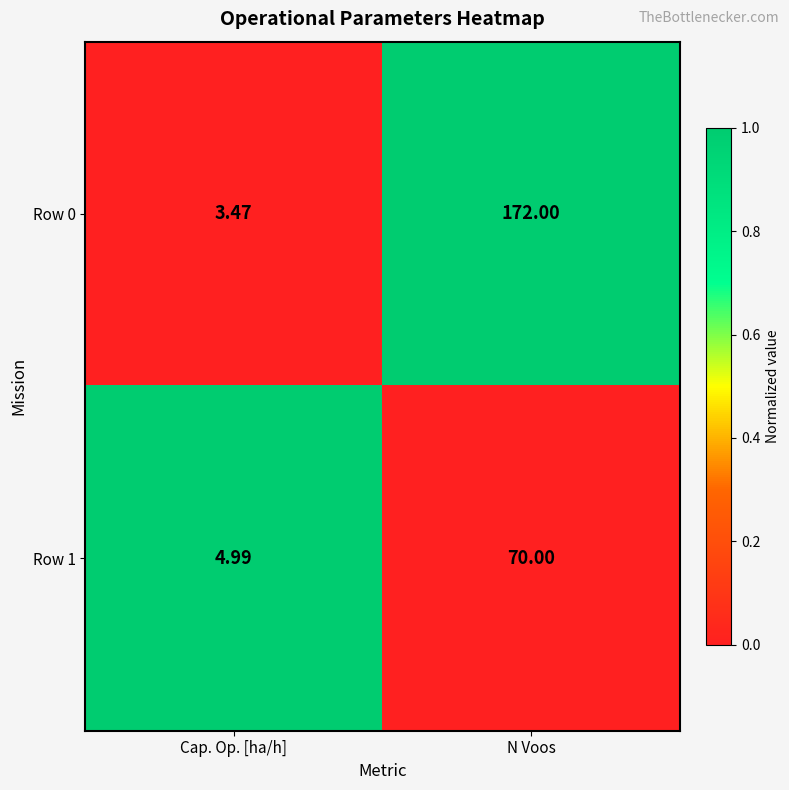

Which series has the widest spread of values?

Row 0